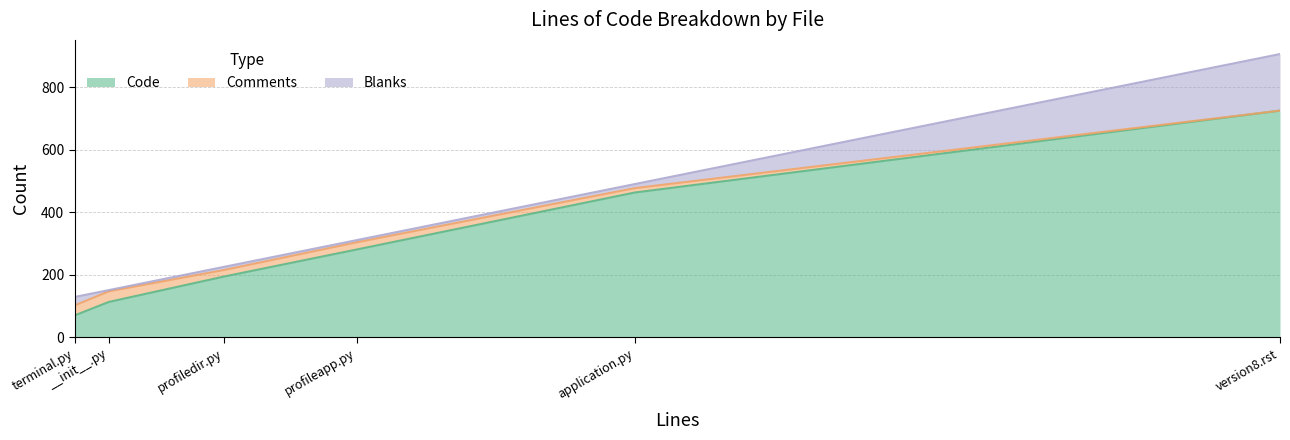

What is the minimum value for Blanks?

4